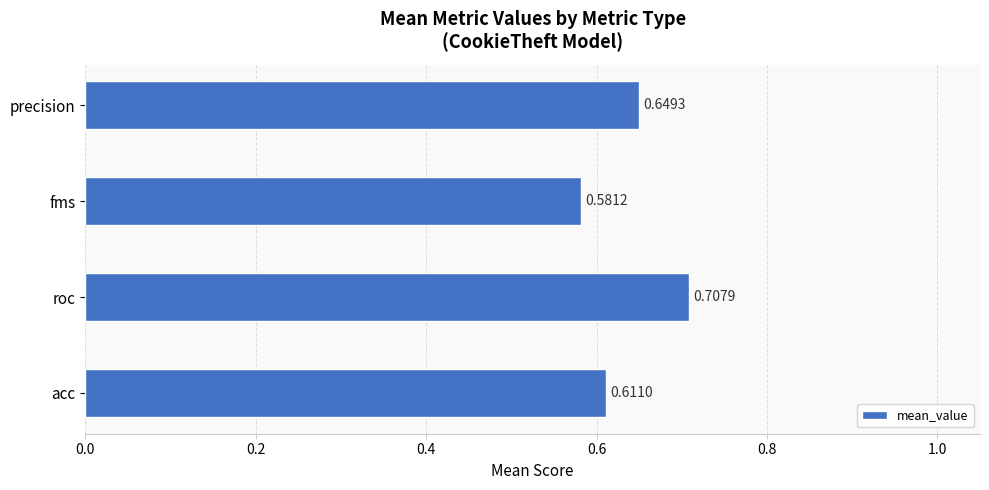

Which label corresponds to the largest value in the chart?

roc